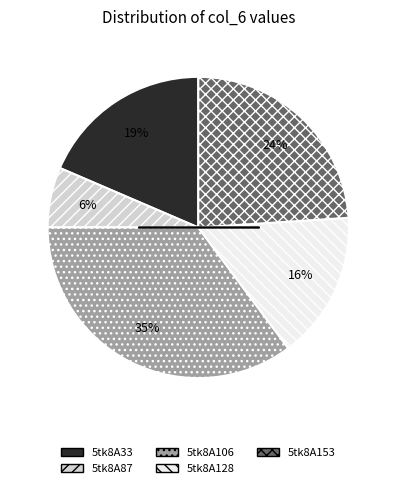

To the nearest percent, what is the average slice percentage?

20%